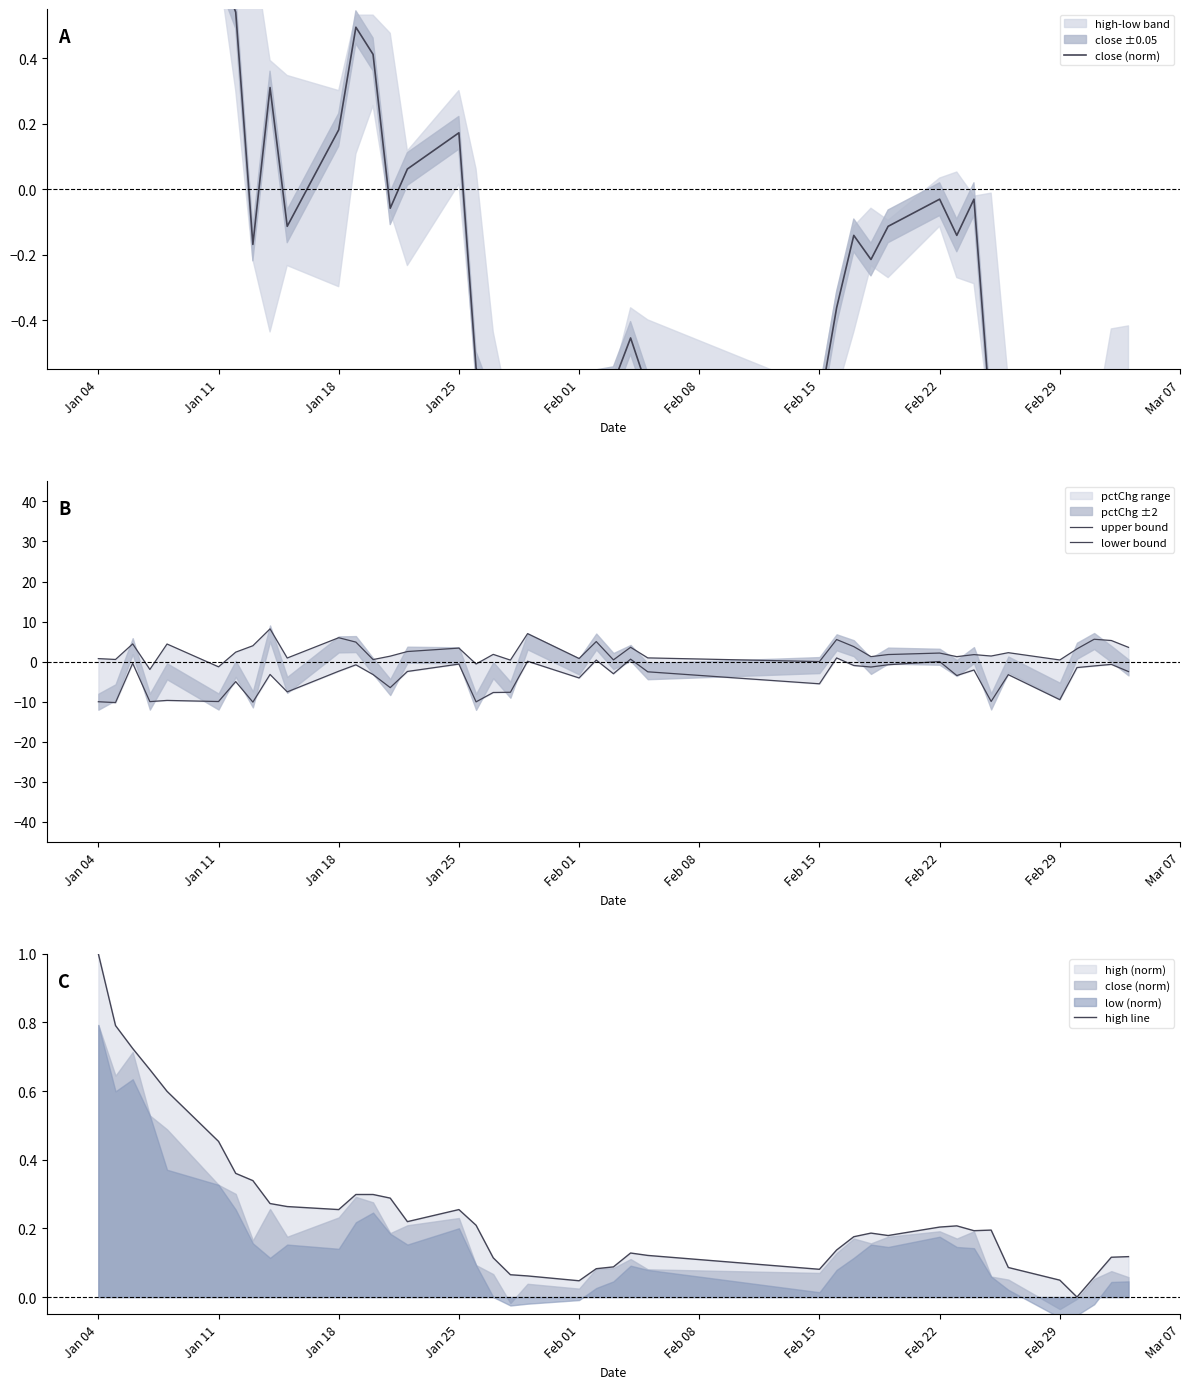

What is the maximum value for high line?

1.0